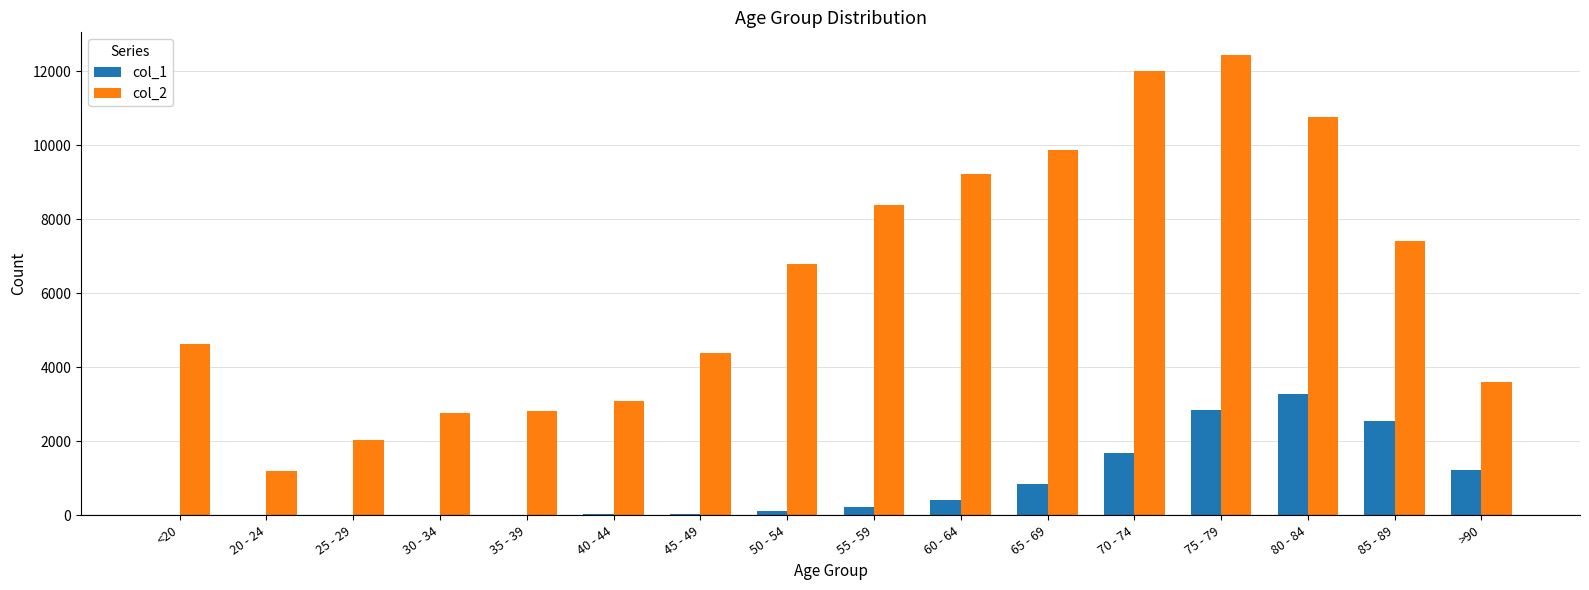

What is the difference between the col_1 values at 45 - 49 and 20 - 24?

43